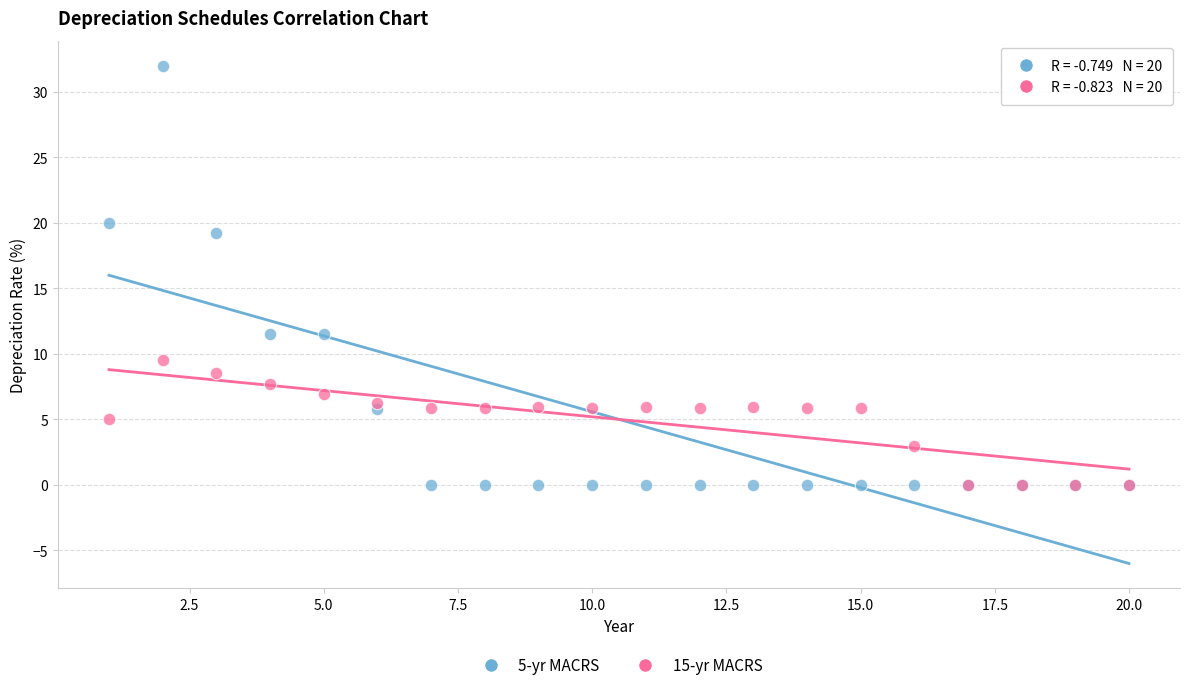

Which series has the largest Y range (max minus min)?

5-yr MACRS